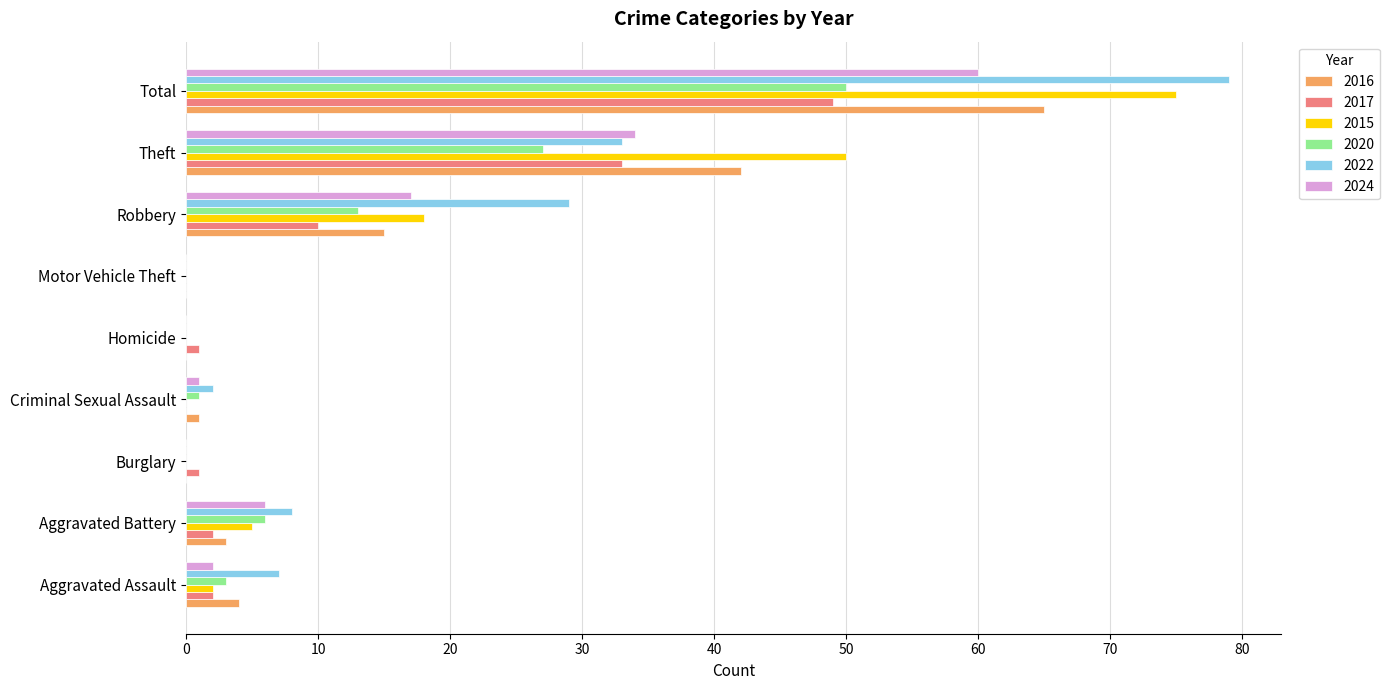

What is the sum of the 2024 values at Aggravated Battery and Motor Vehicle Theft?

6